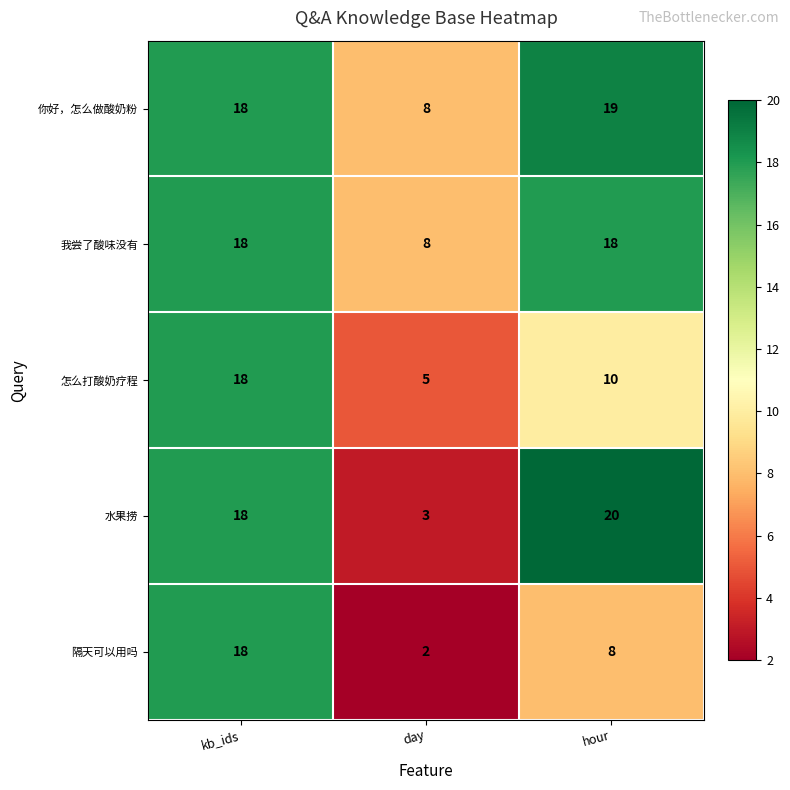

Which series changed the most between kb_ids and day?

隔天可以用吗